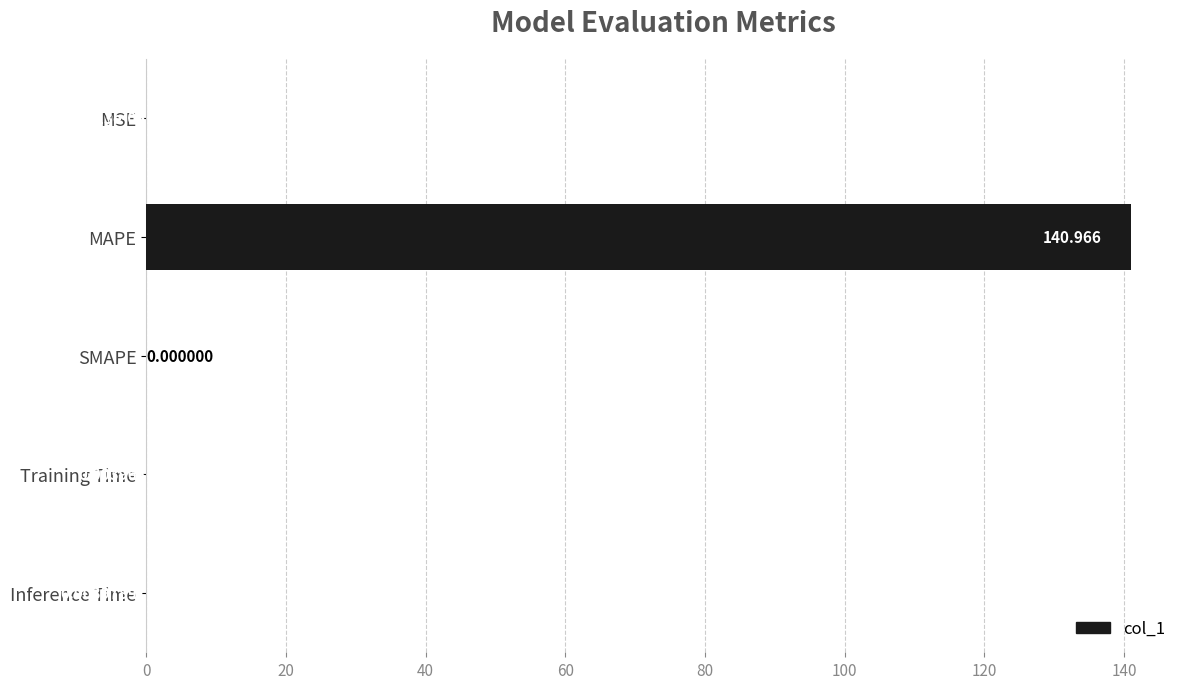

Which category has the highest value across all series?

MAPE